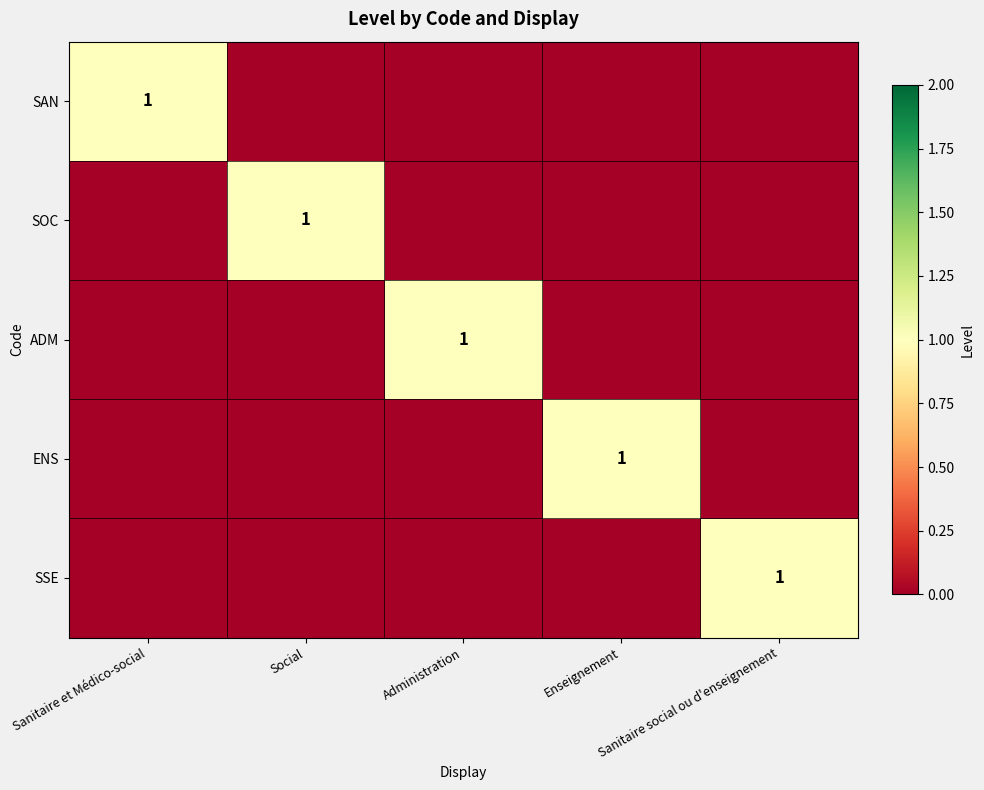

How many categories are shown in the chart?

5